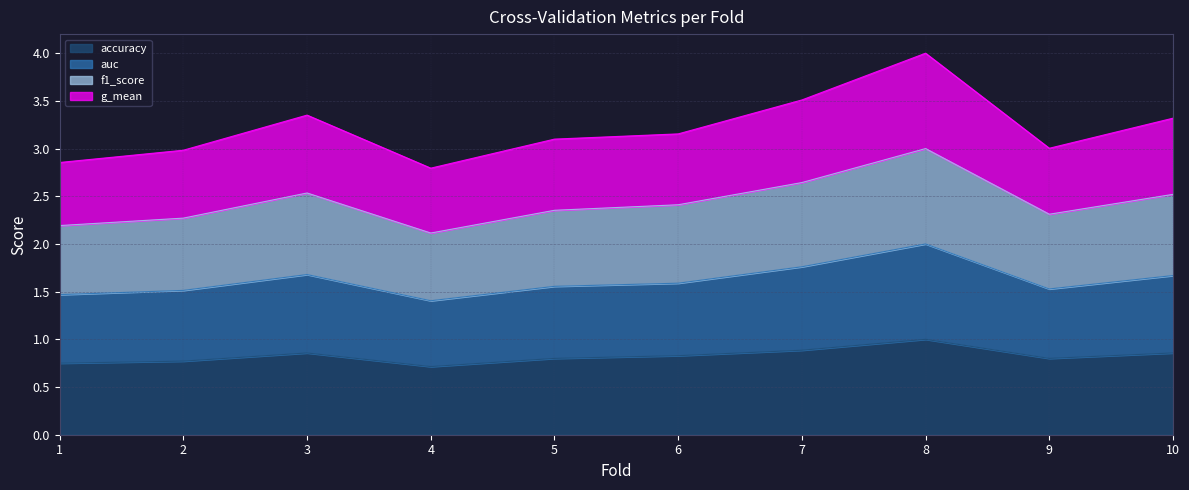

List the series in order of their peak value, lowest first.

accuracy, auc, f1_score, g_mean